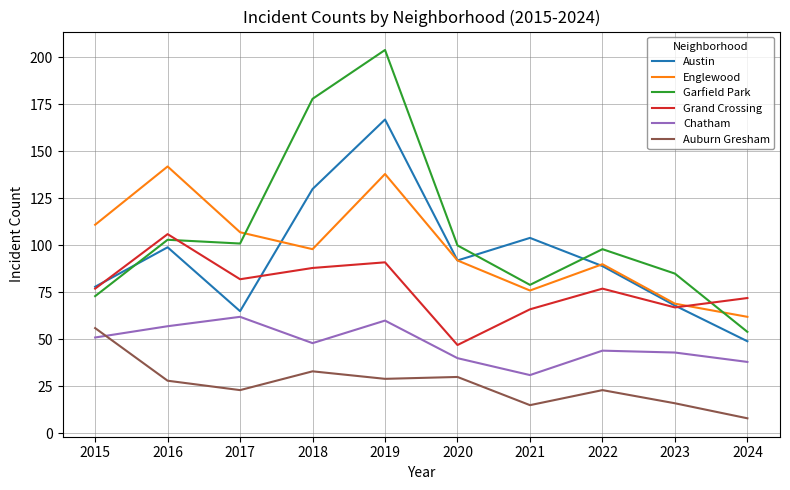

True or false: Englewood and Chatham intersect in this chart.

False